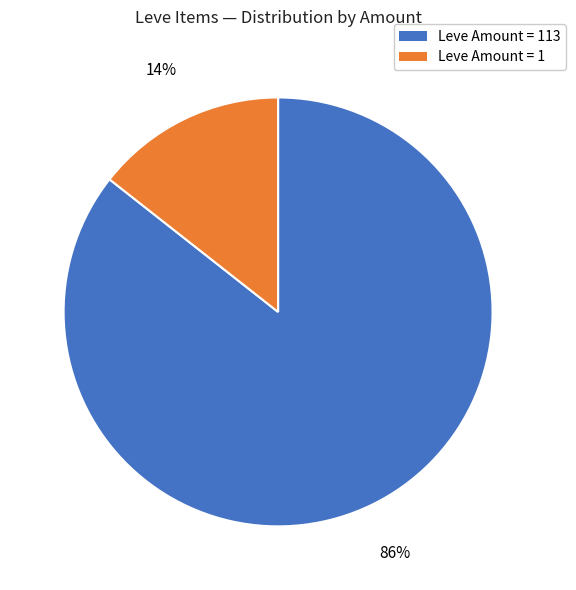

Is there a majority slice in this chart?

Yes